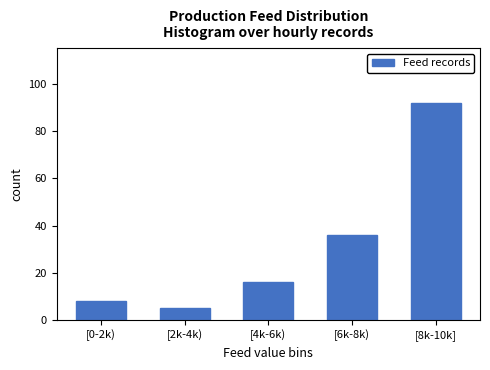

Reading left to right, what are all the values shown in this chart?

8	5	16	36	92